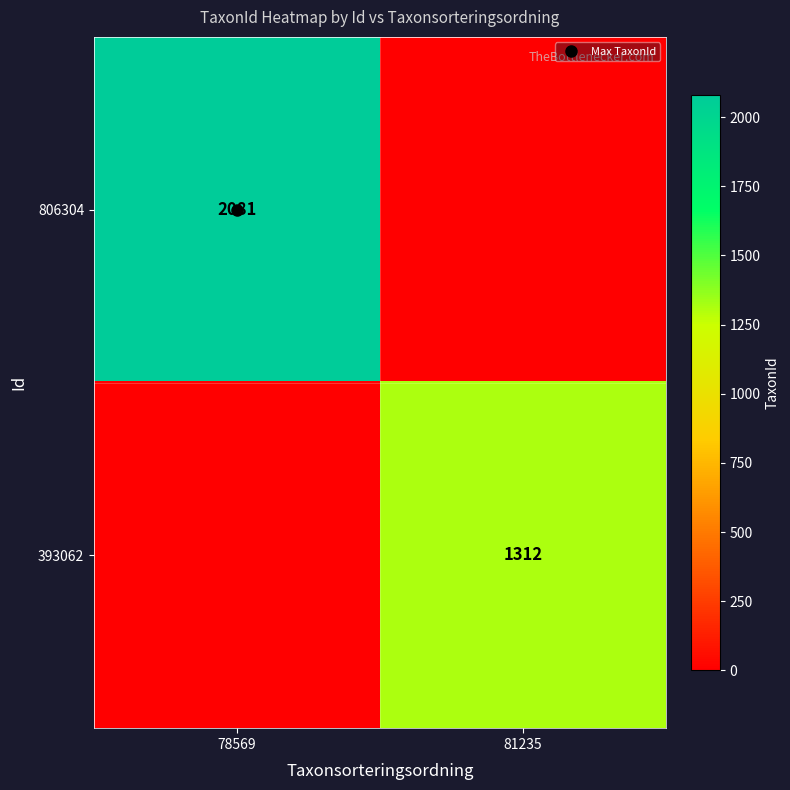

What is the maximum value shown in the chart?

2081